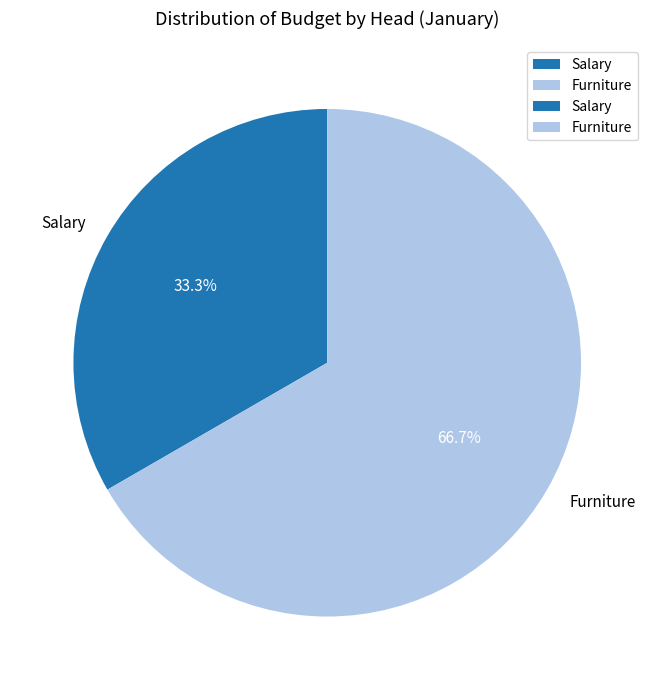

Is there a majority slice in this chart?

Yes